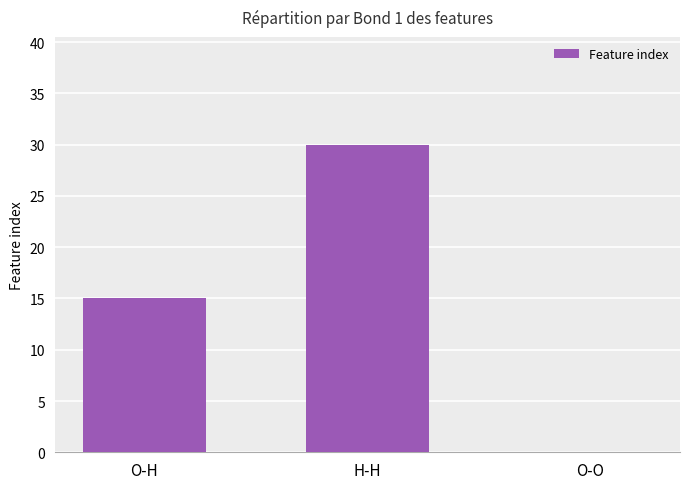

The chart shows a value of 21 at O-H. True or false?

False